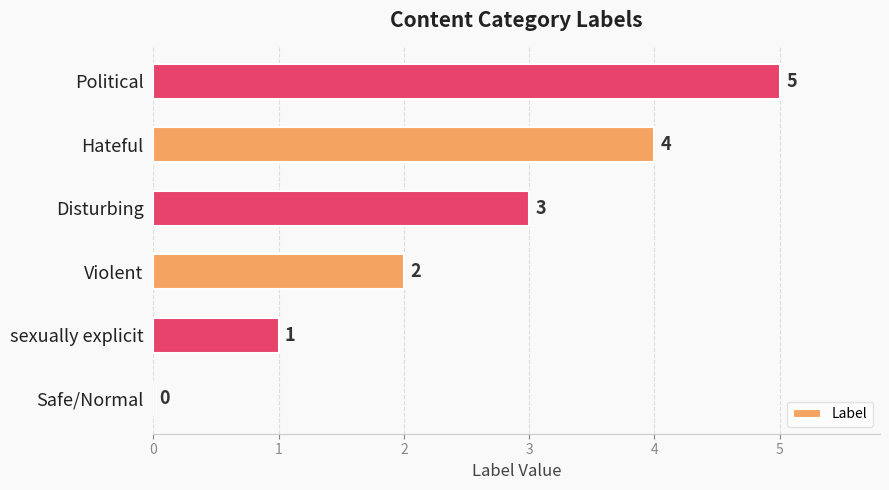

What is the greatest value displayed?

5